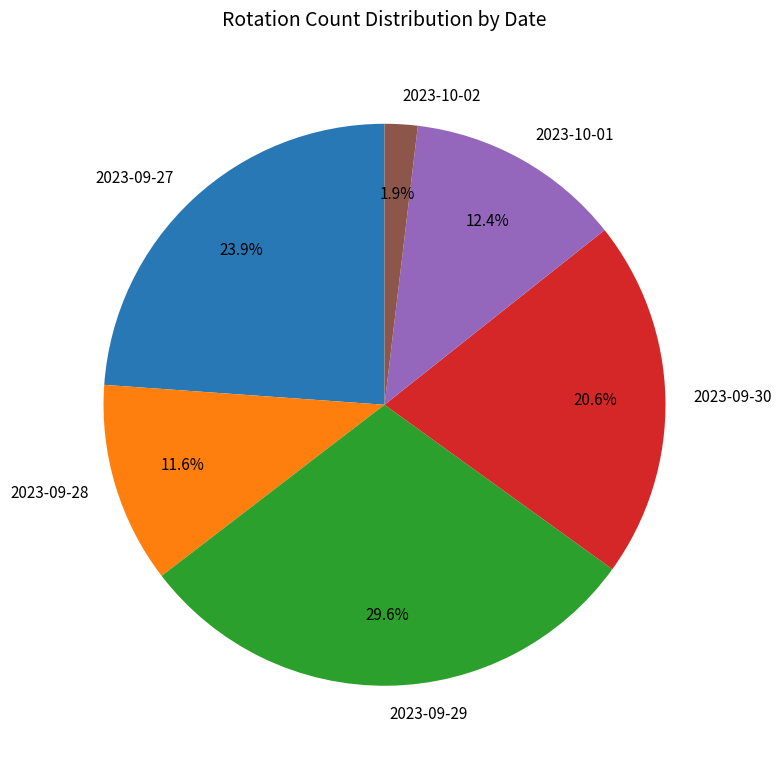

What percentage is the 2023-09-28 slice, to the nearest percent?

12%